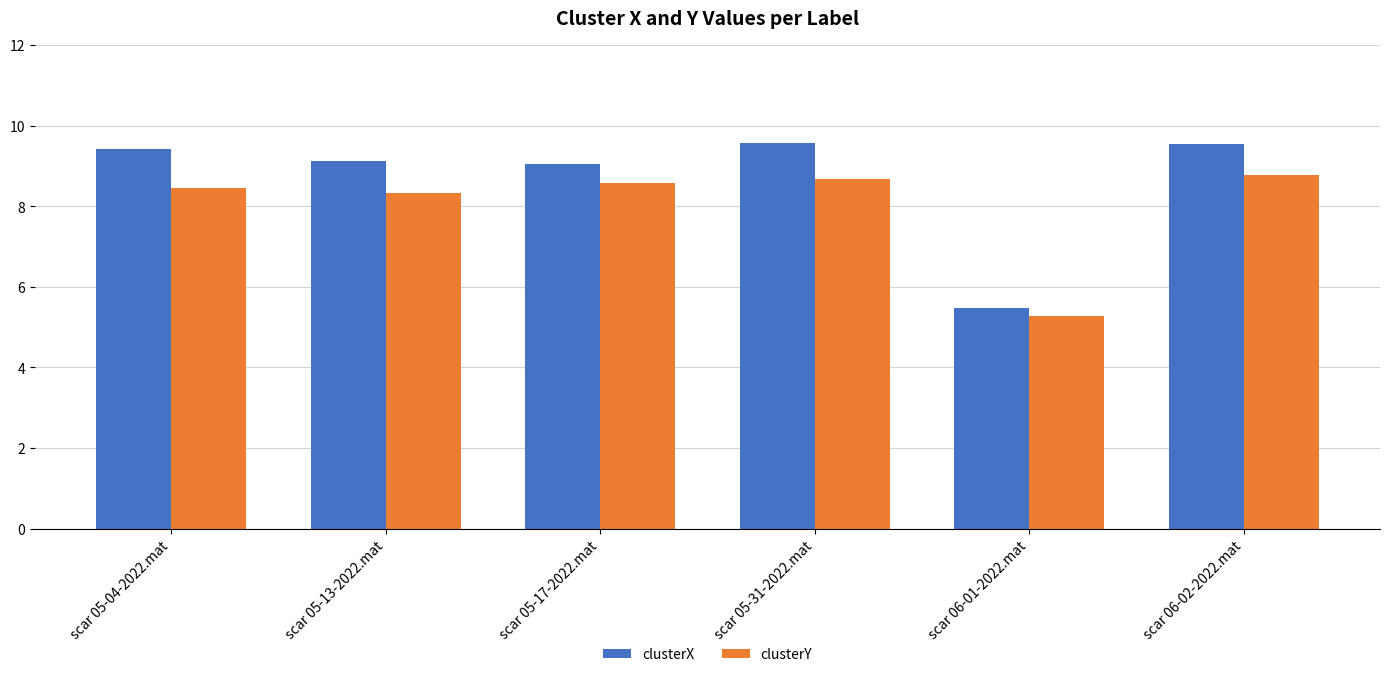

How many data points in clusterY are above 8?

5